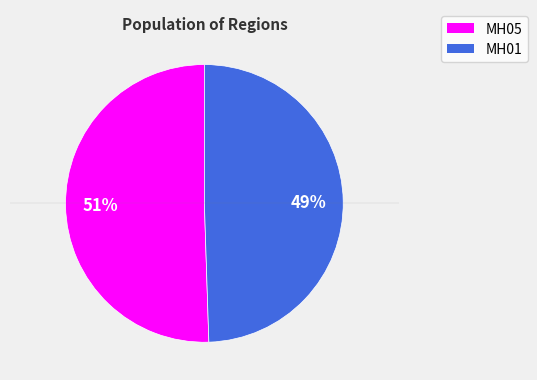

Combined, do MH05 and MH01 account for over 50%?

Yes